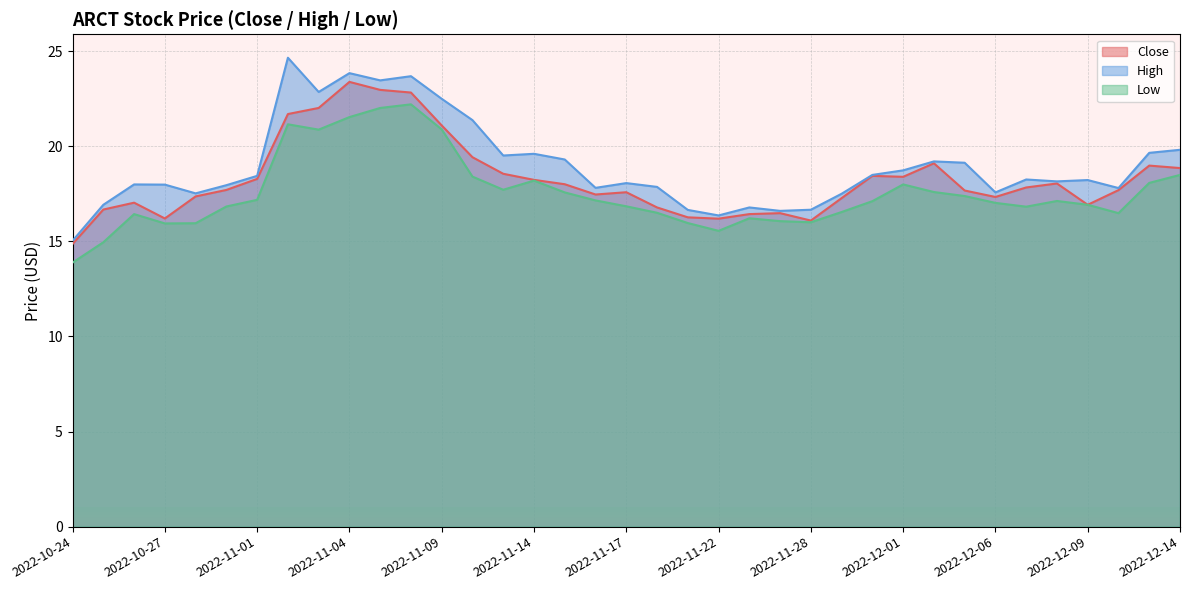

Which label corresponds to the largest value in the chart?

2022-11-02